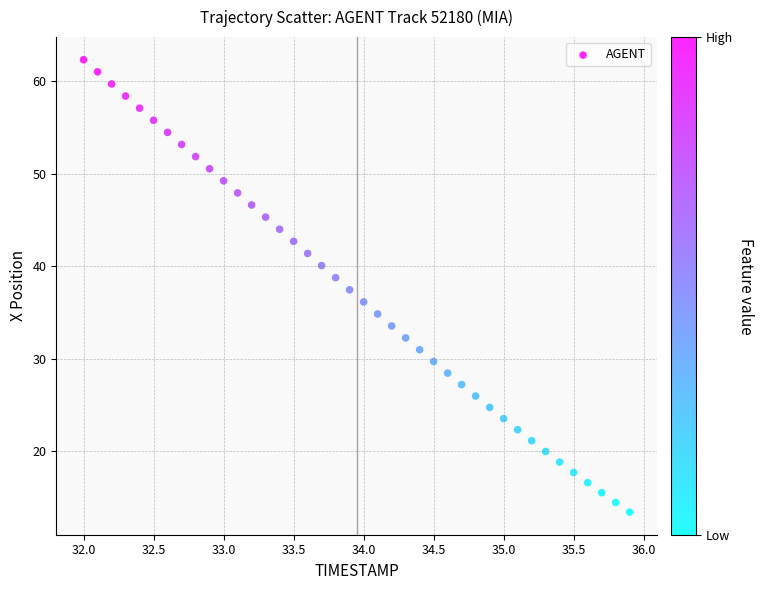

What is the range of X values (max minus min)?

3.9